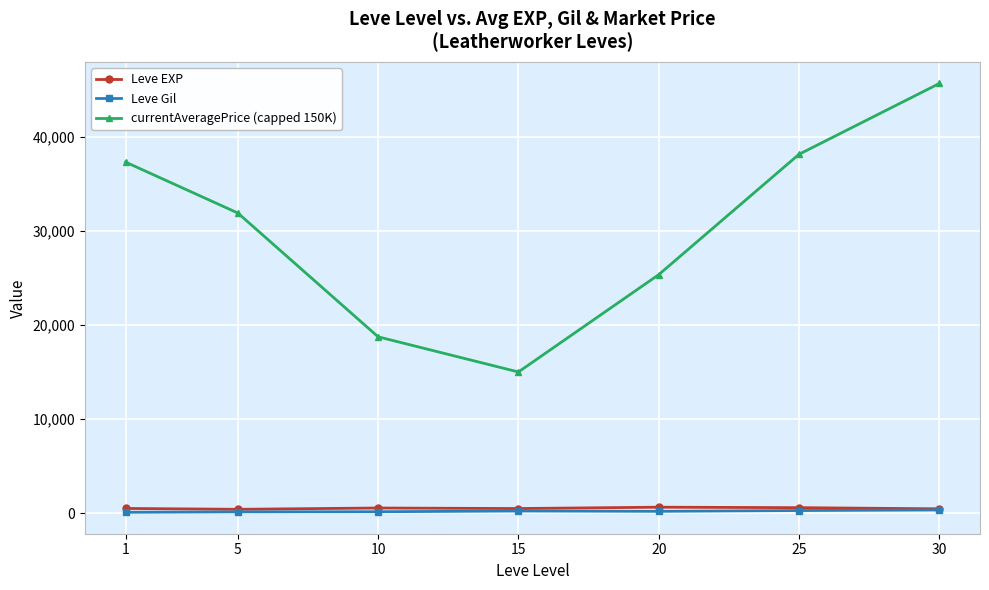

Which series has the widest spread of values?

currentAveragePrice (capped 150K)